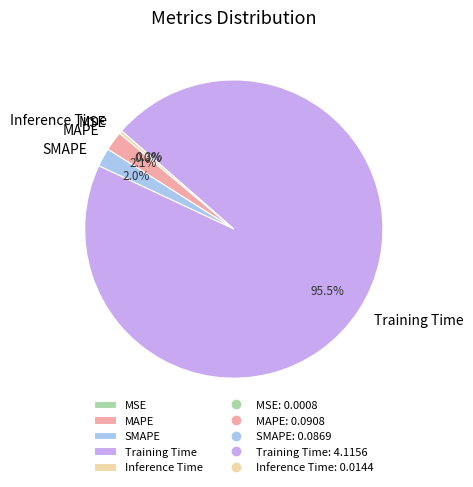

Is it true that Inference Time is 5% of the pie?

False